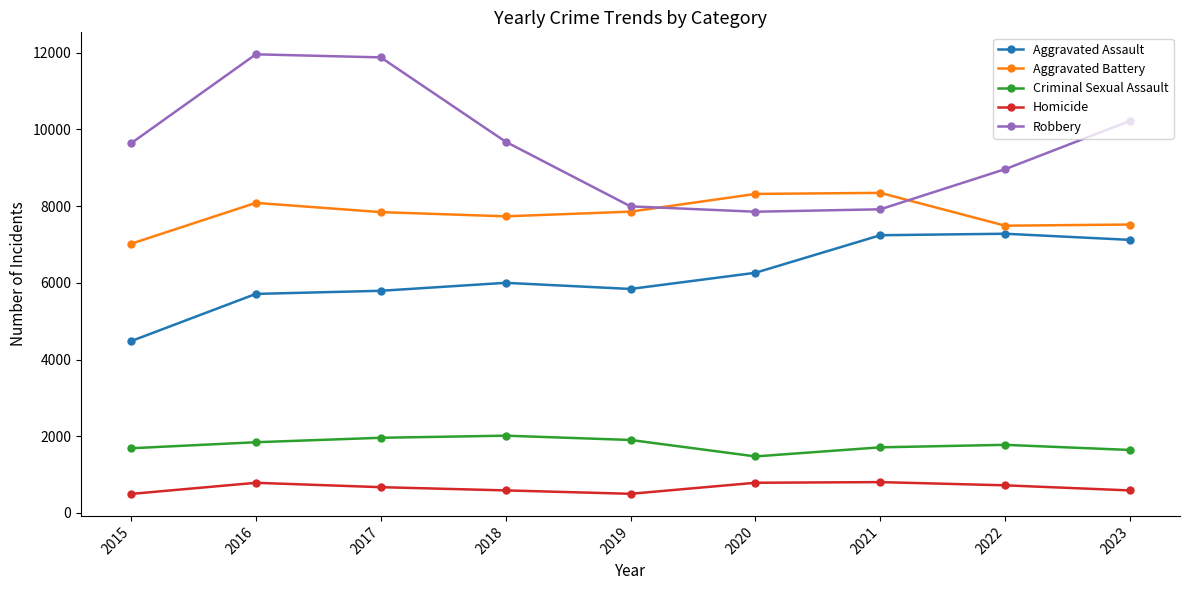

The Criminal Sexual Assault series shows 3192 at 2019. True or false?

False